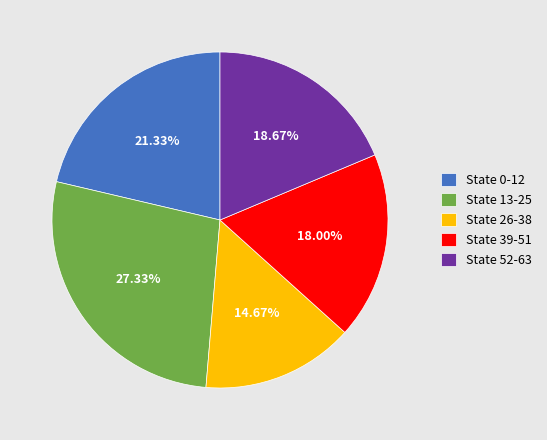

How much of the chart is everything except State 26-38?

85.3%